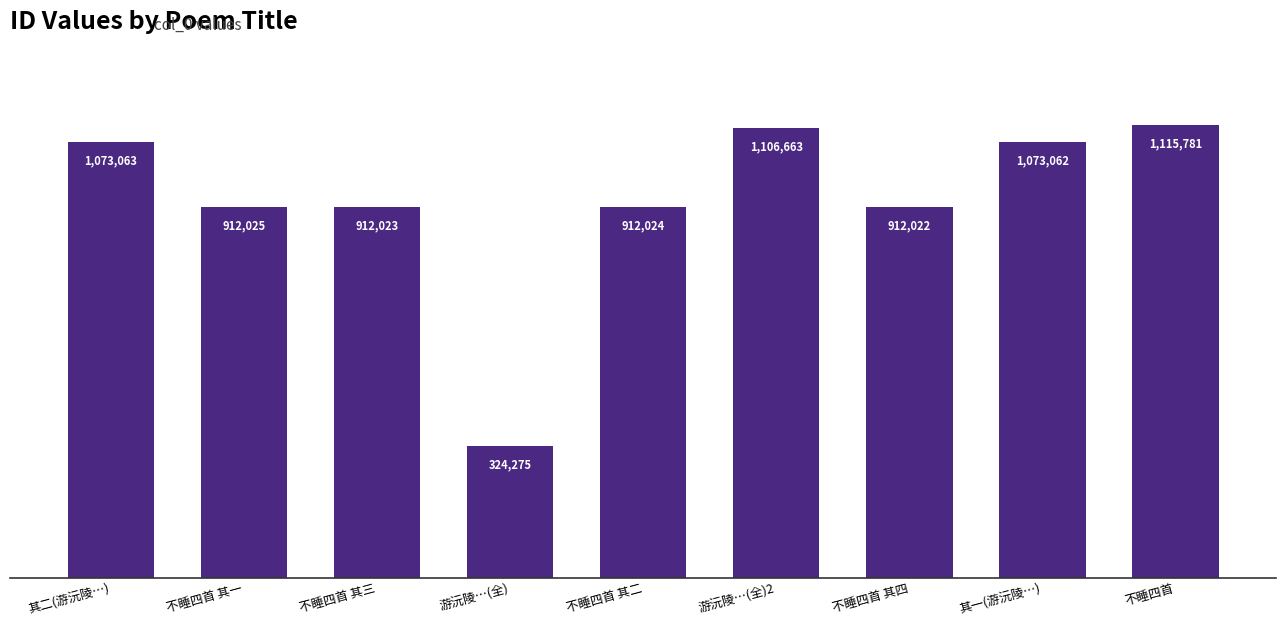

What is the ratio of the value at 不睡四首 其二 to the value at 游沅陵…(全)2?

0.8